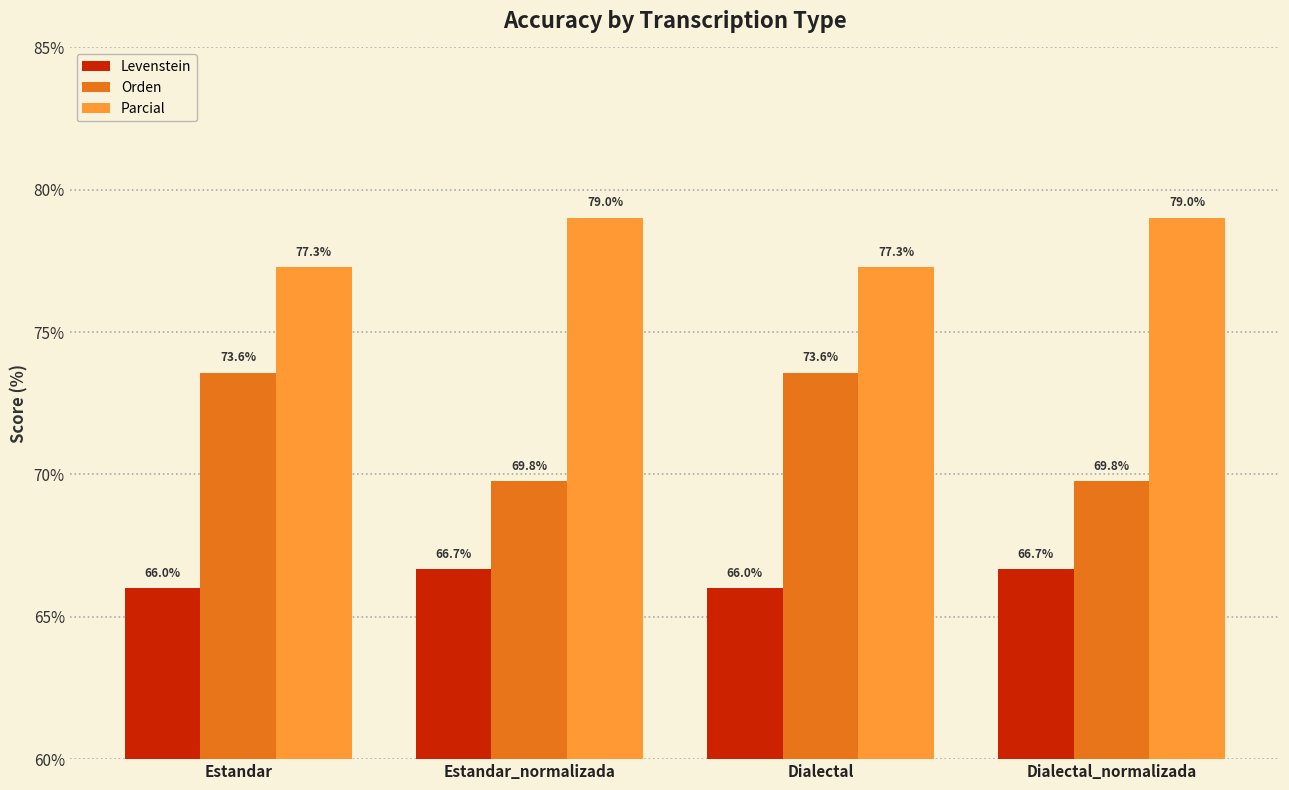

What are all the series names shown in the legend?

Levenstein, Orden, Parcial